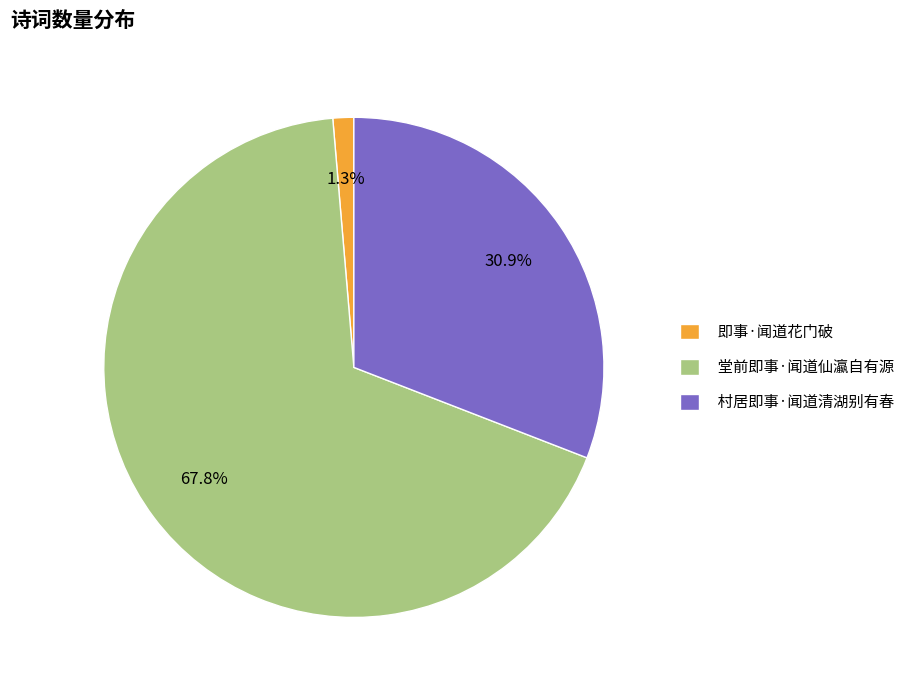

How many slices are in this pie chart?

3